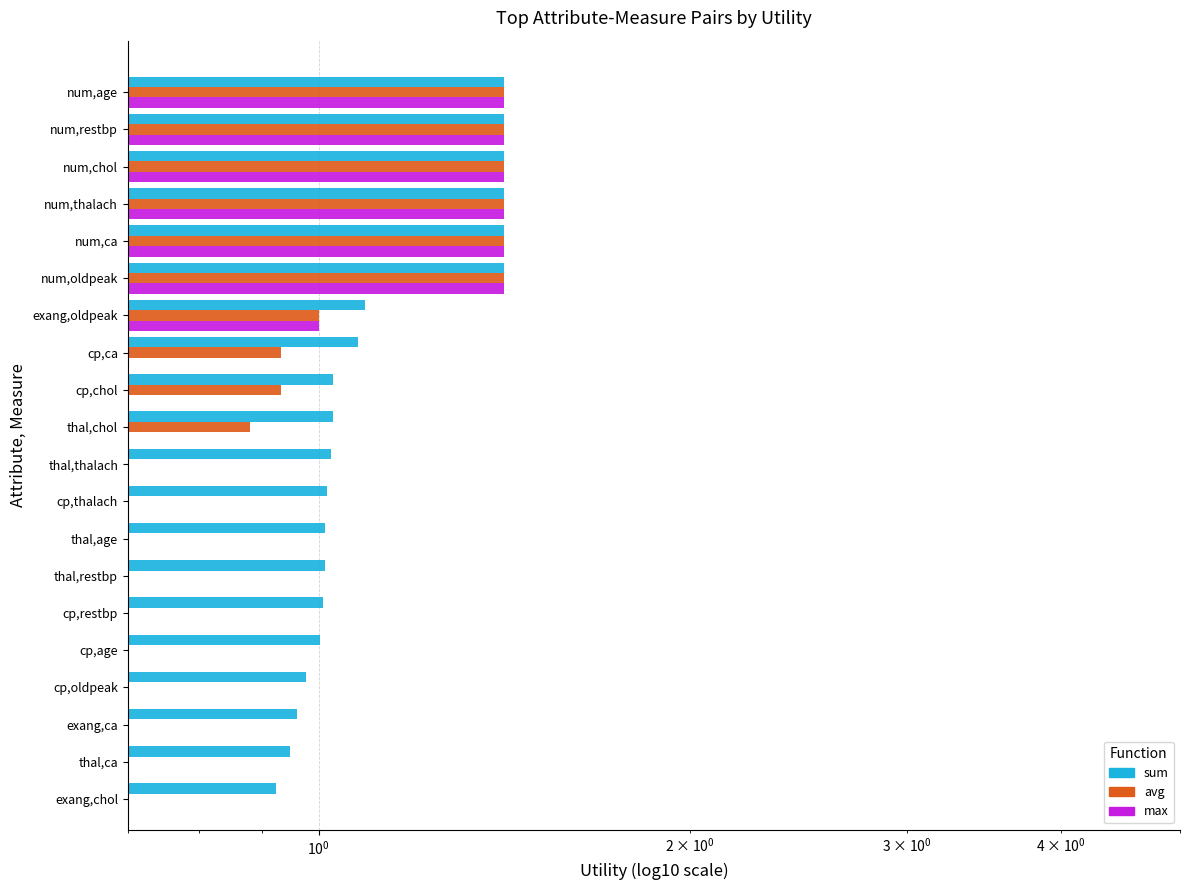

Which series has the largest total across all categories?

sum